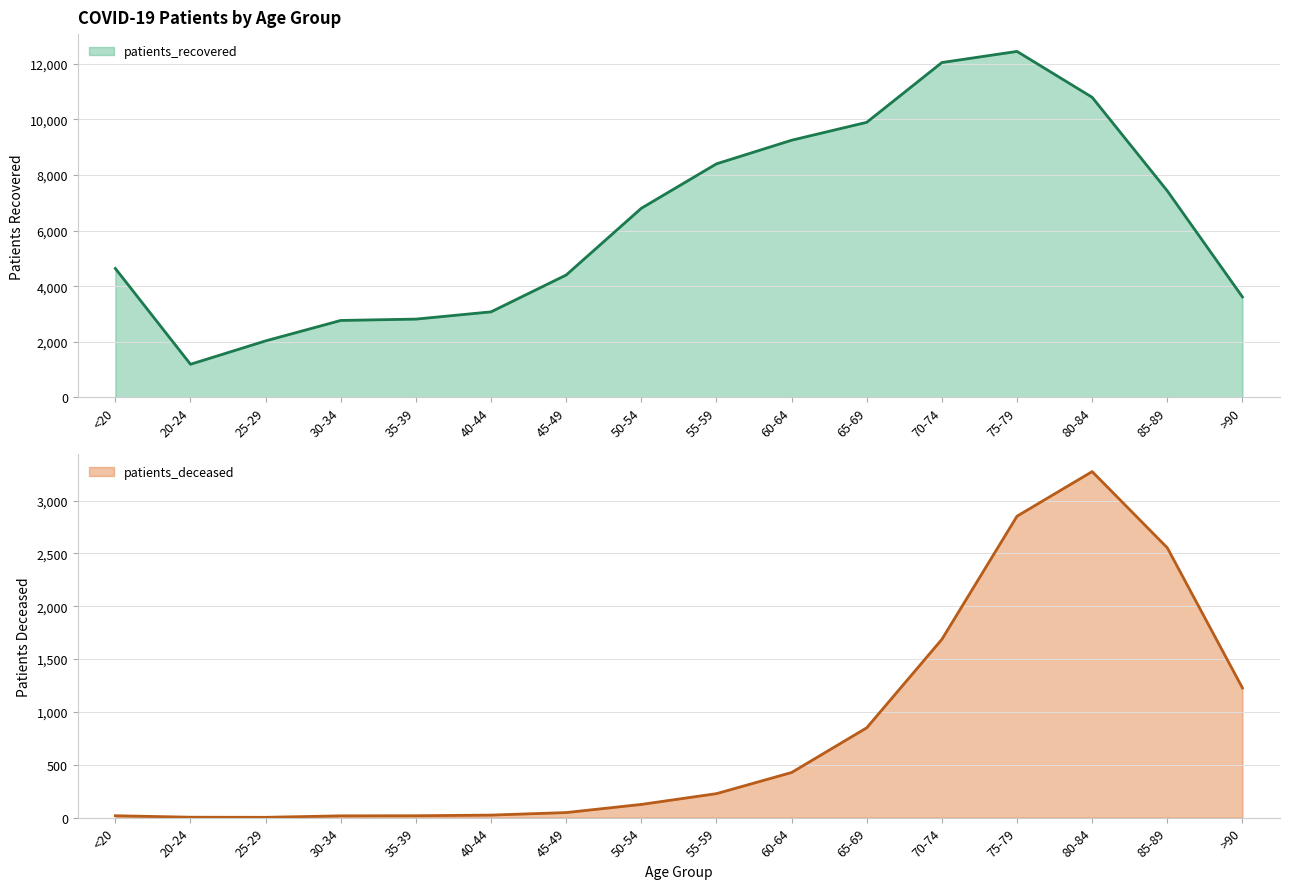

How many lines are shown in the chart?

2